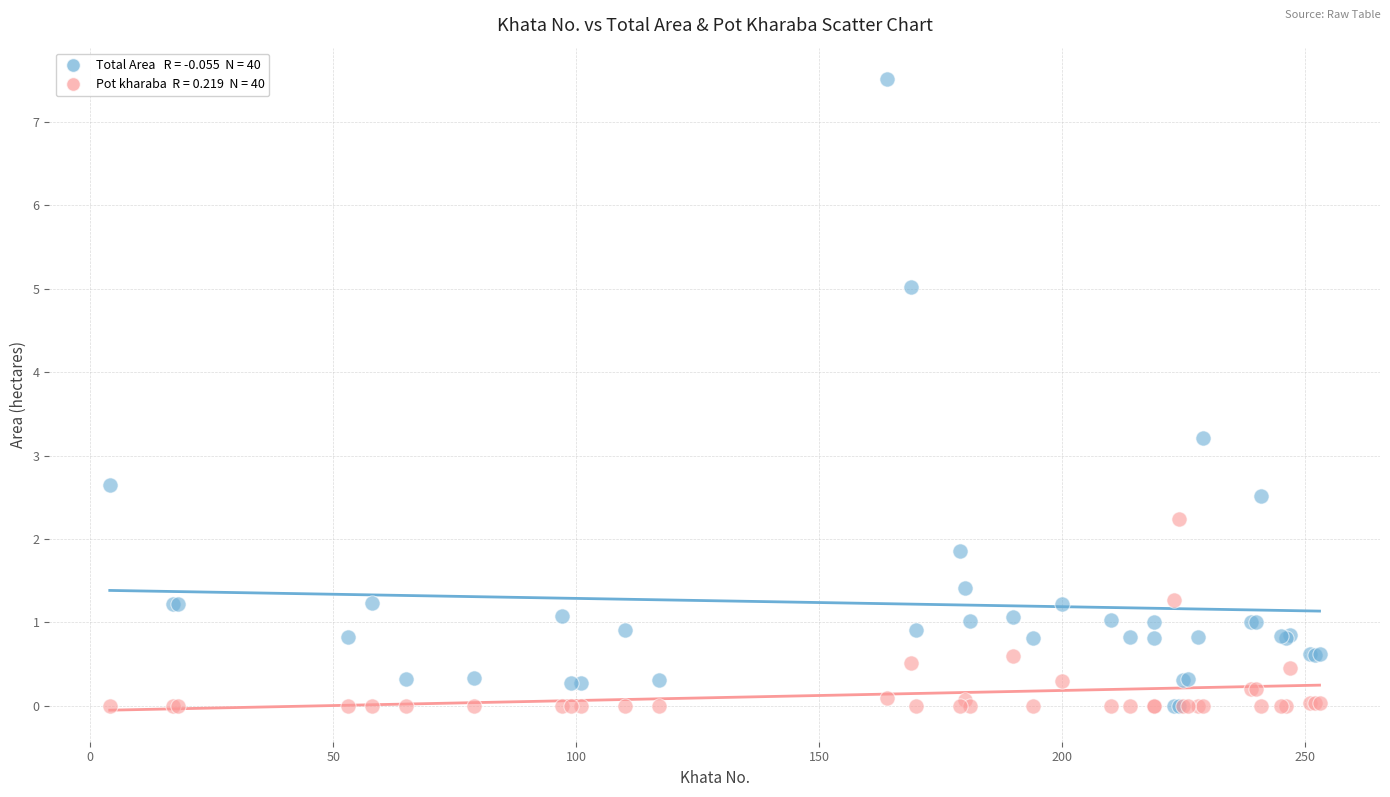

Across all series, what Y value is closest to 3?

3.2